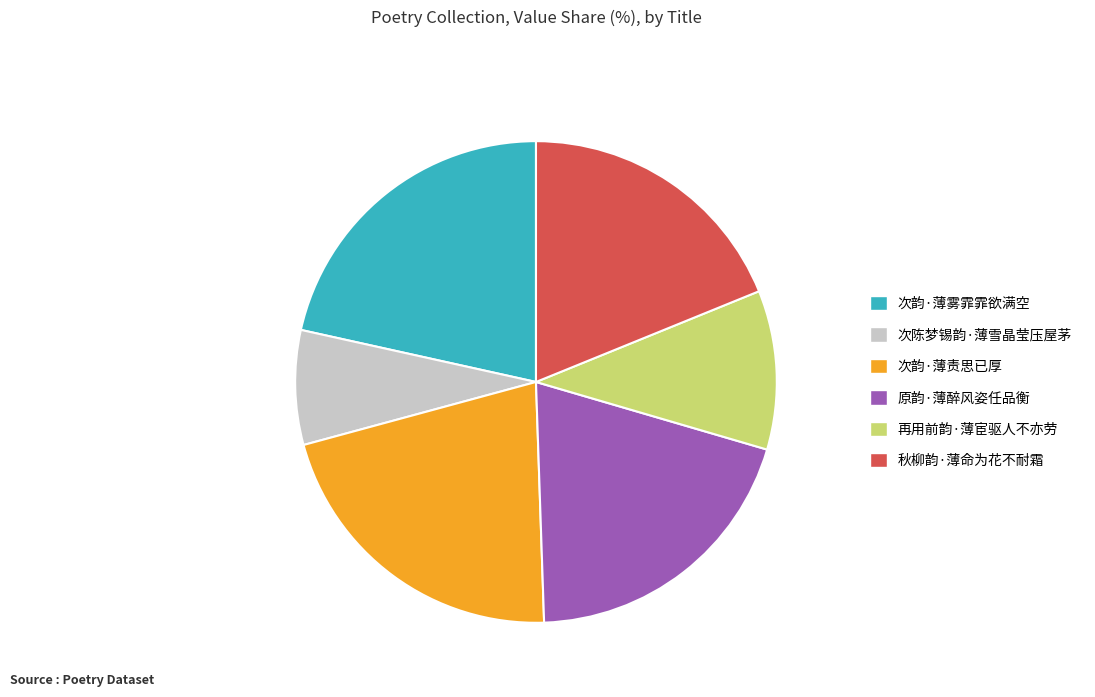

True or false: 秋柳韵·薄命为花不耐霜 accounts for 8% of the total.

False